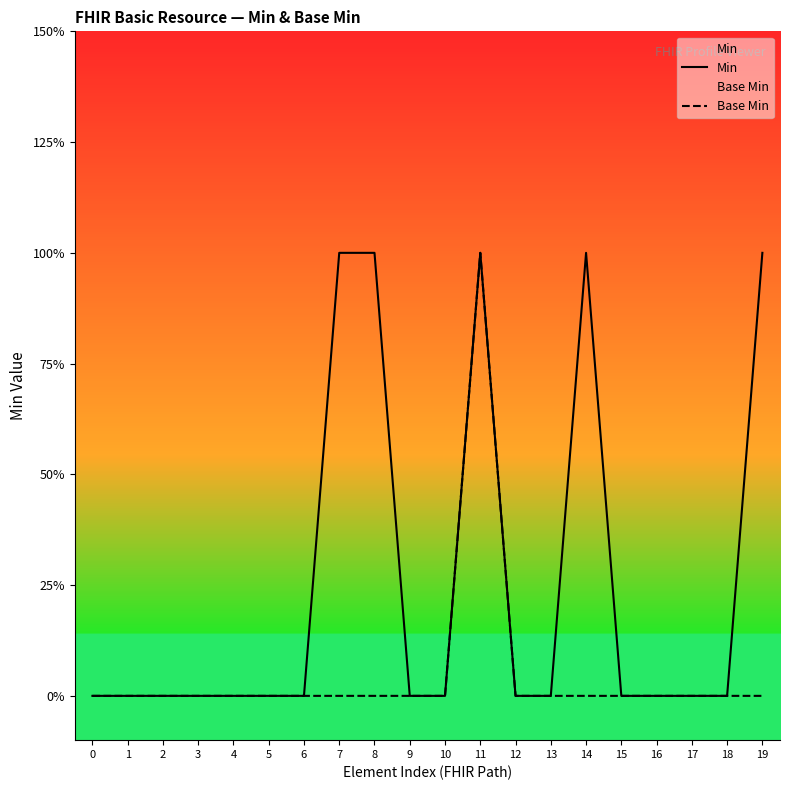

How many interior local peaks does the Base Min series have?

1